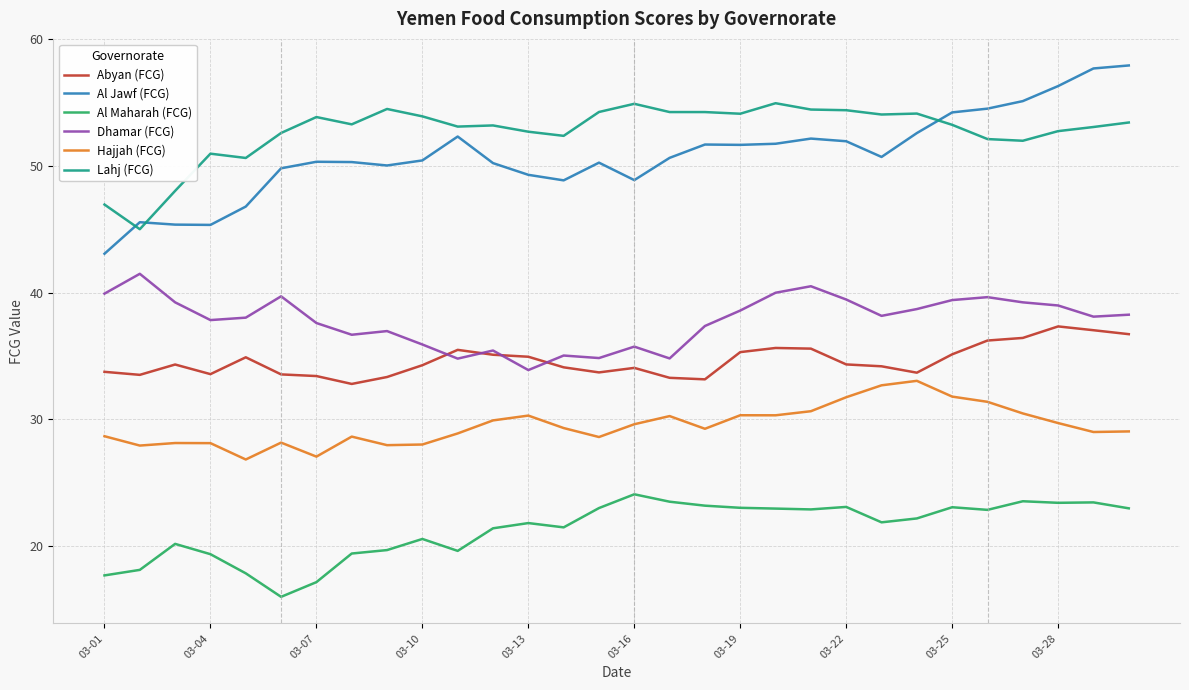

How many lines are shown in the chart?

6